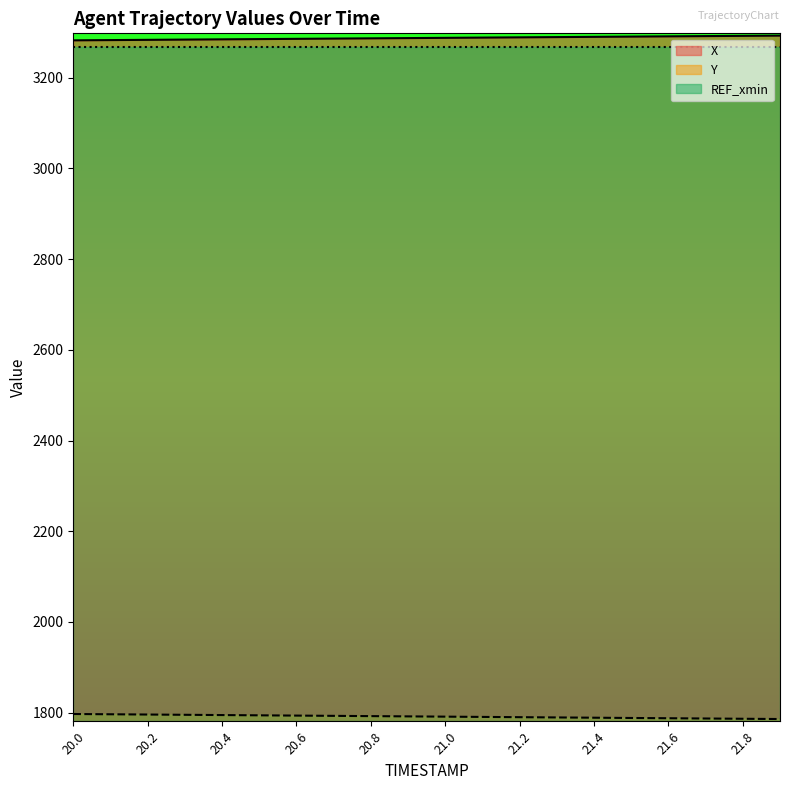

Is the value of Y at 20.6 greater than the value of X at 21.9?

No